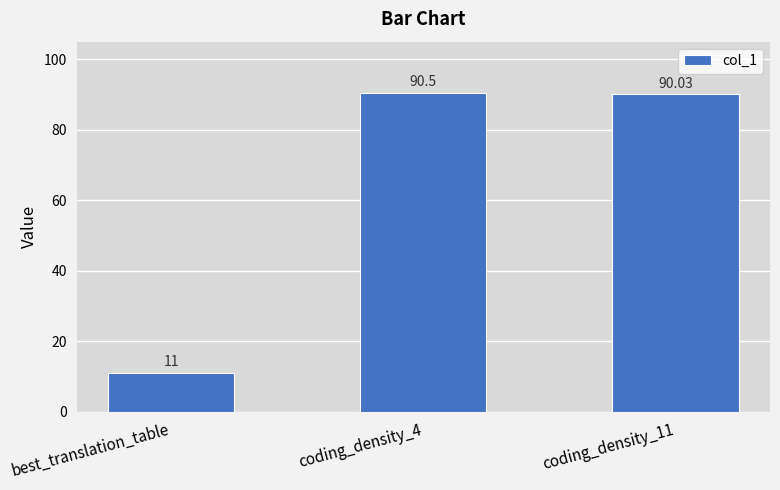

What value does the data have at best_translation_table?

11.0